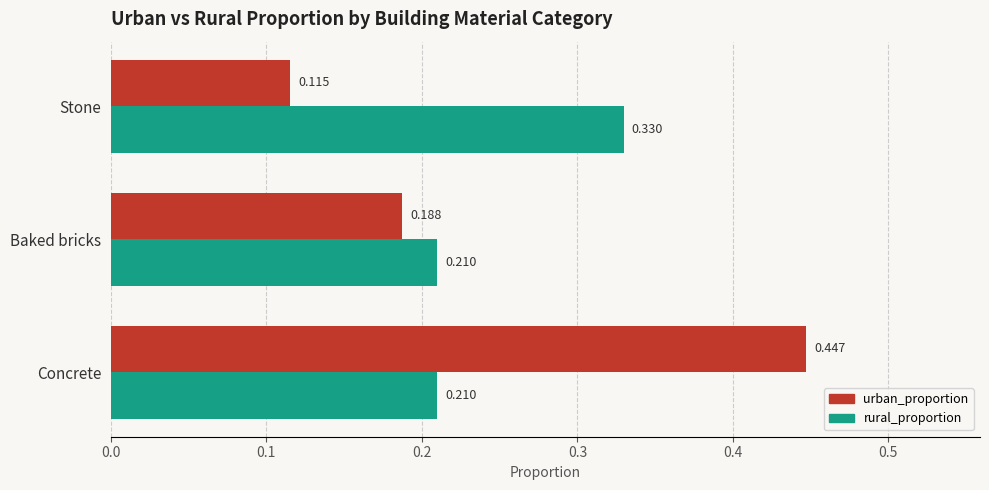

Which series has the largest range (max minus min)?

urban_proportion